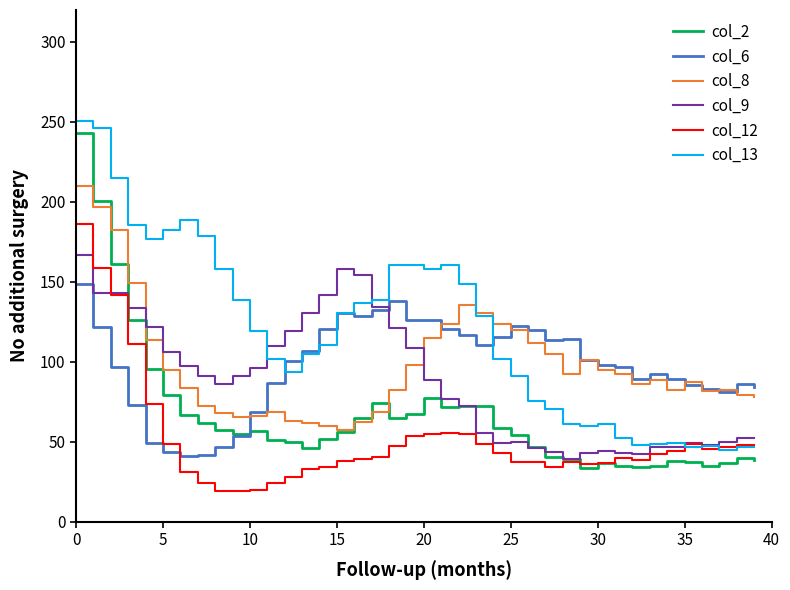

What is the smallest value displayed?

19.2